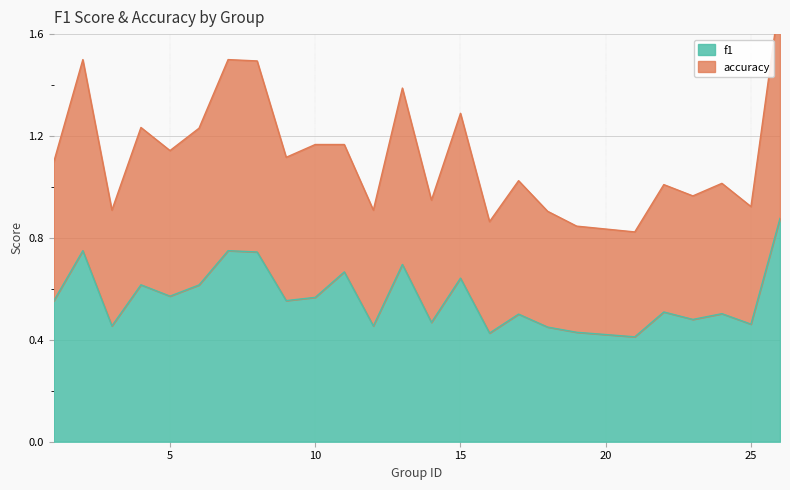

In accuracy, how many points are lower than both neighbors (excluding endpoints)?

9